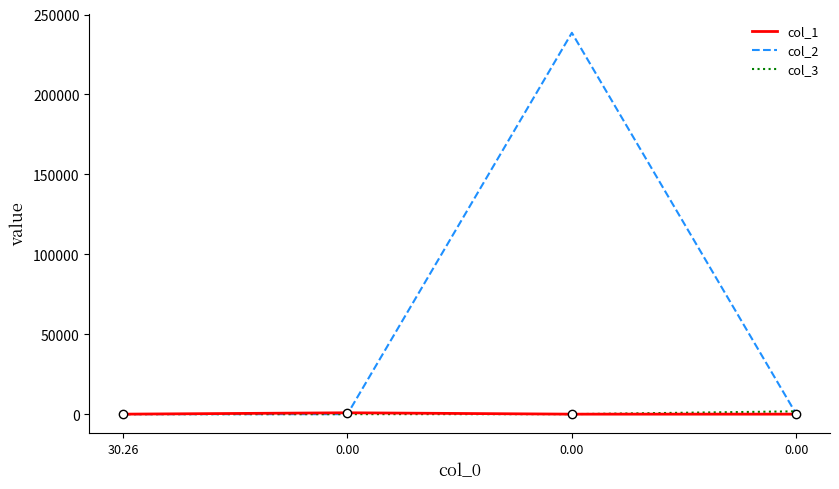

Is the value of col_1 at 30.26 greater than the value of col_3 at 30.26?

No